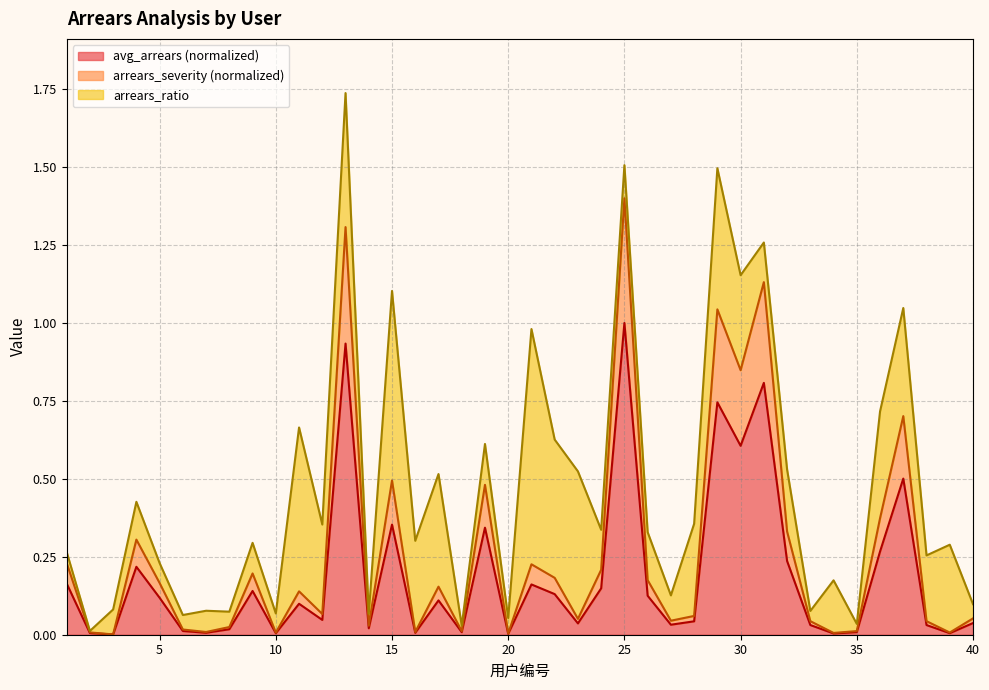

True or false: avg_arrears and arrears_severity intersect in this chart.

False